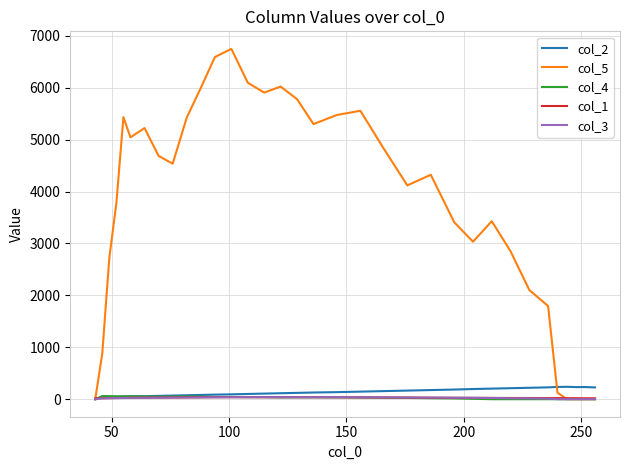

Which series has the largest total across all categories?

col_5